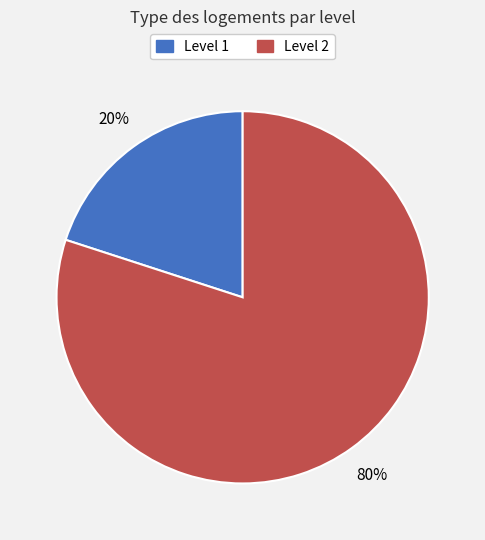

Which has a higher value, Level 1 or Level 2?

Level 2